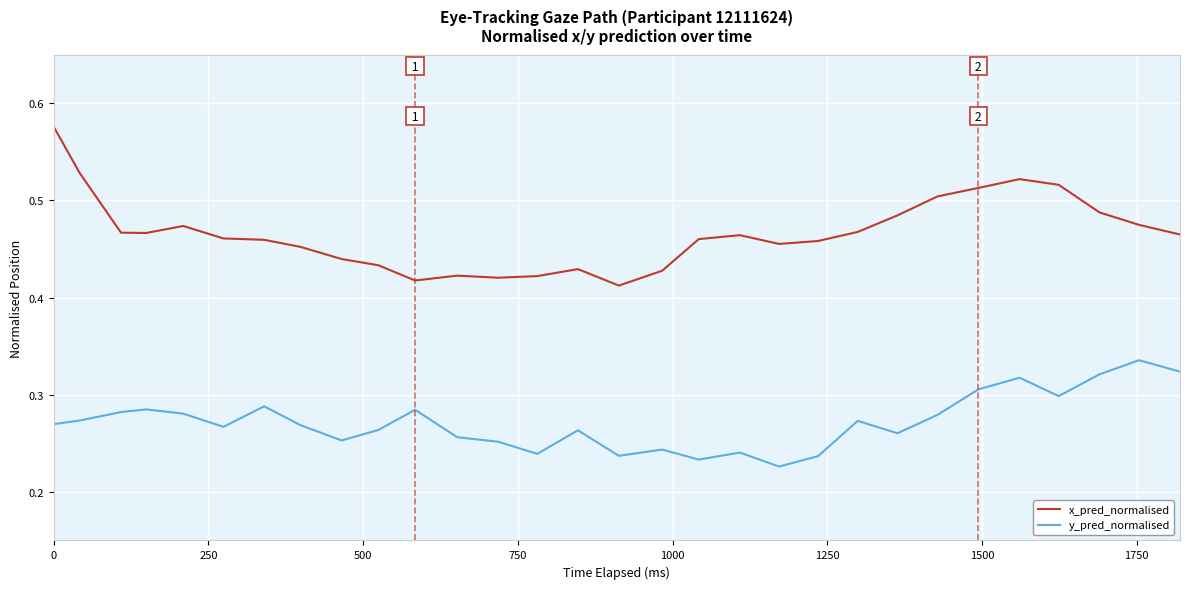

Which series has the largest total across all categories?

x_pred_normalised